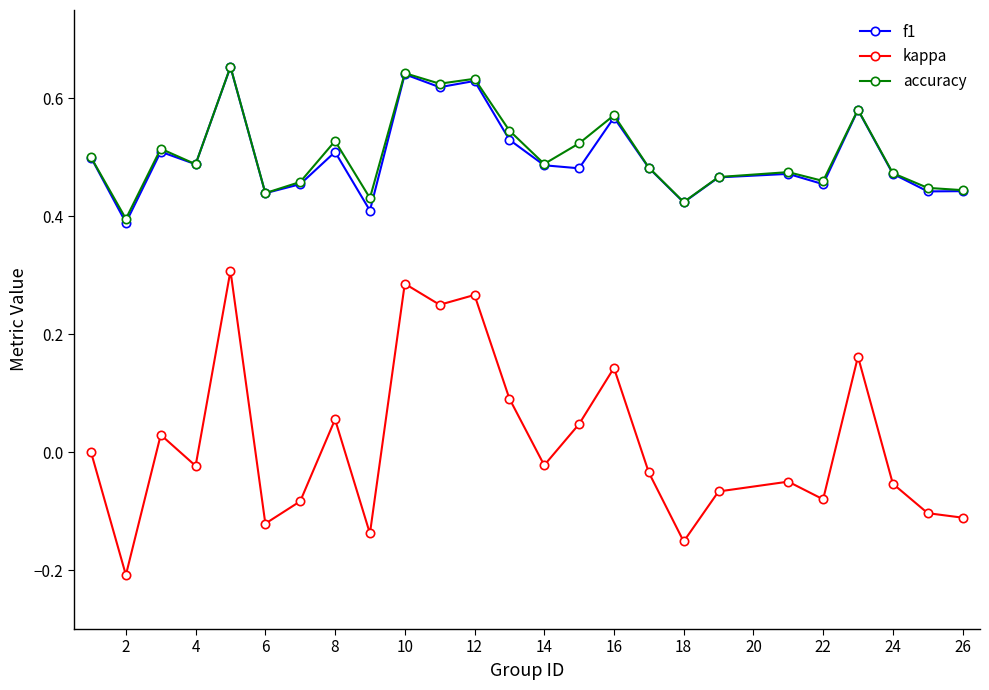

How many distinct data groups are displayed?

3